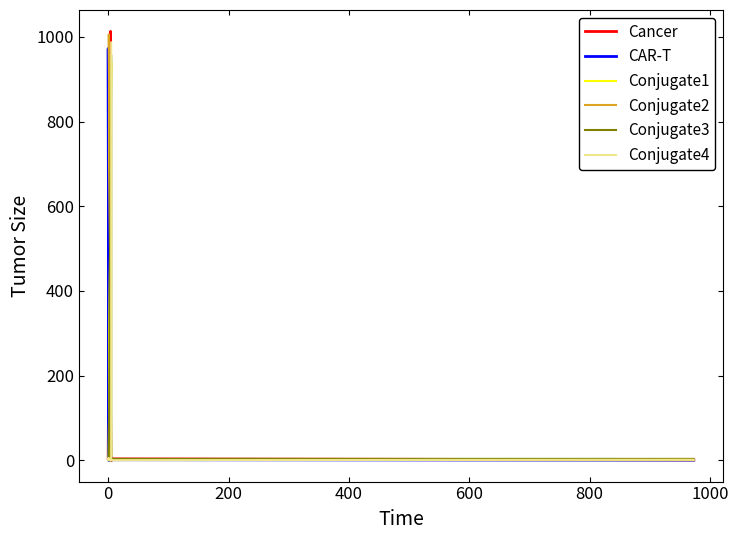

How many categories are shown in the chart?

10